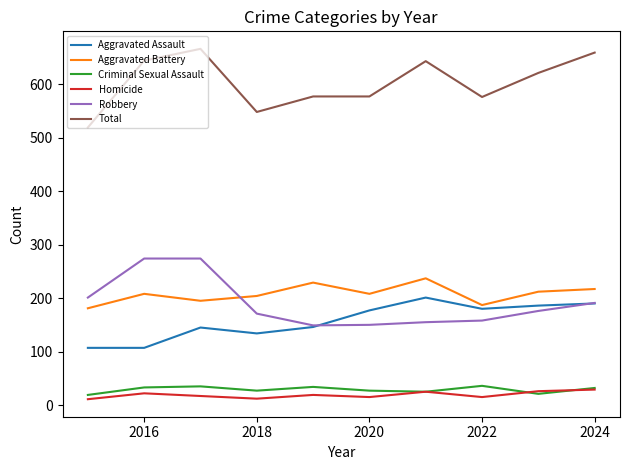

What is the lowest value of the Total series?

519